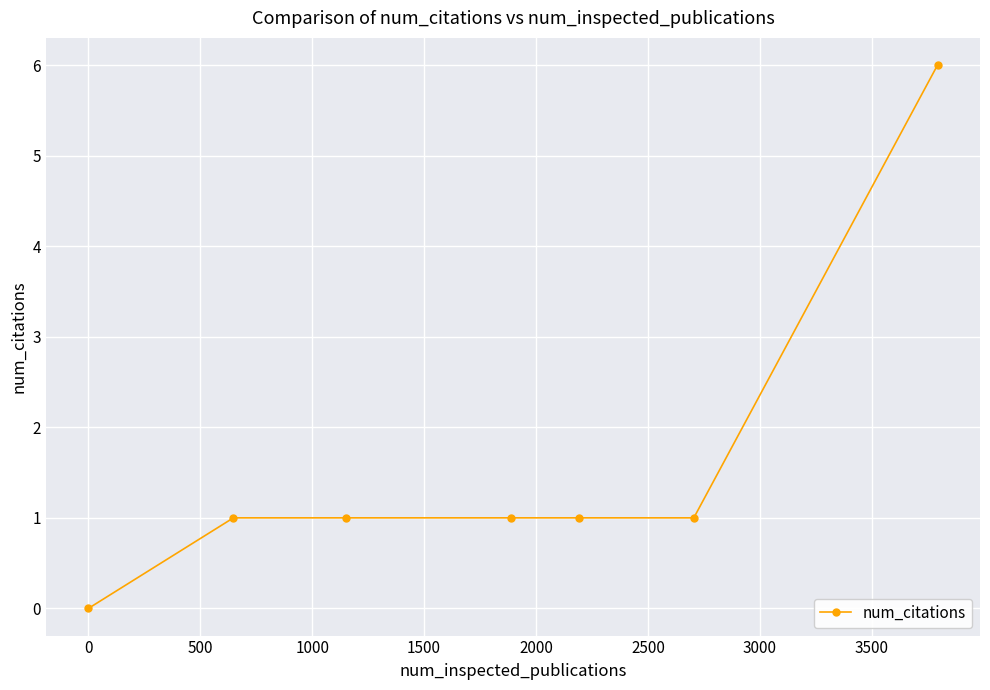

What is the value of the 3rd point from the left?

1